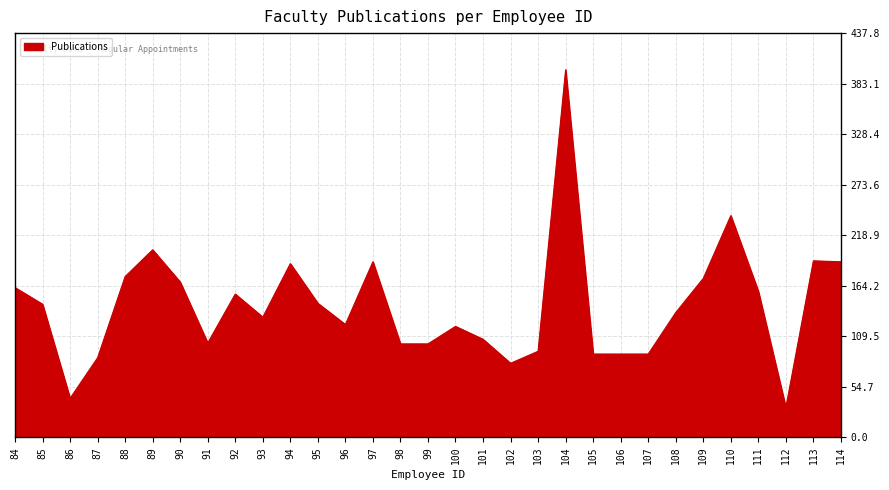

What is the difference between the second highest and second lowest values?

198